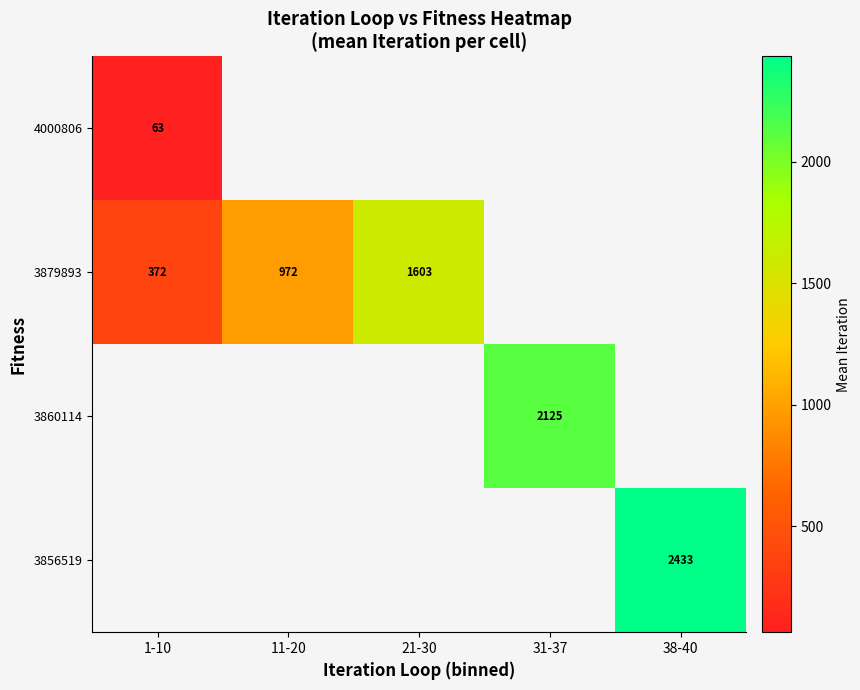

At which category does the chart reach its peak across all series?

38-40